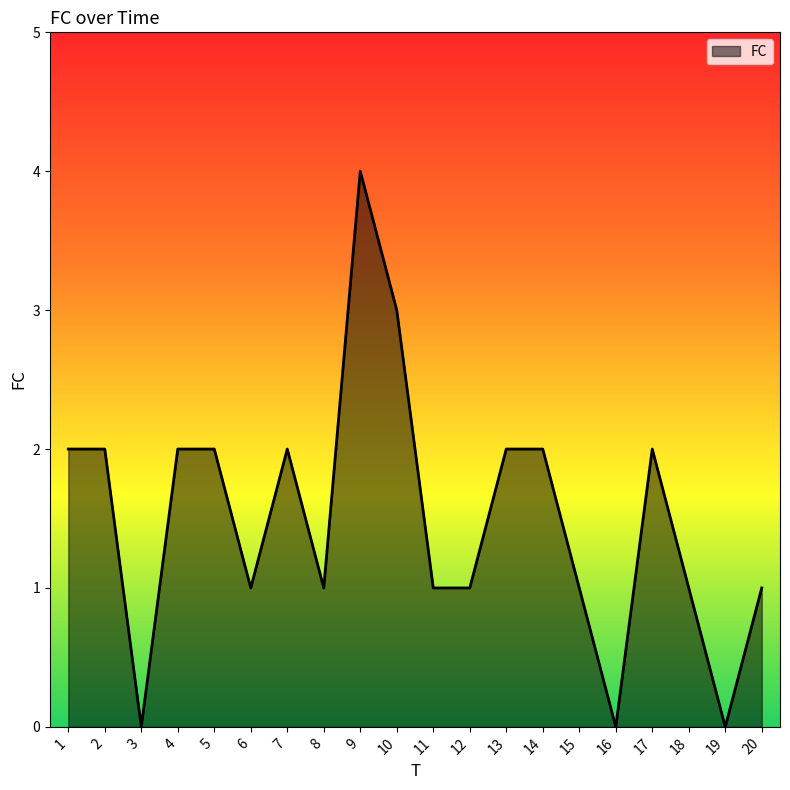

What is the greatest value displayed?

4